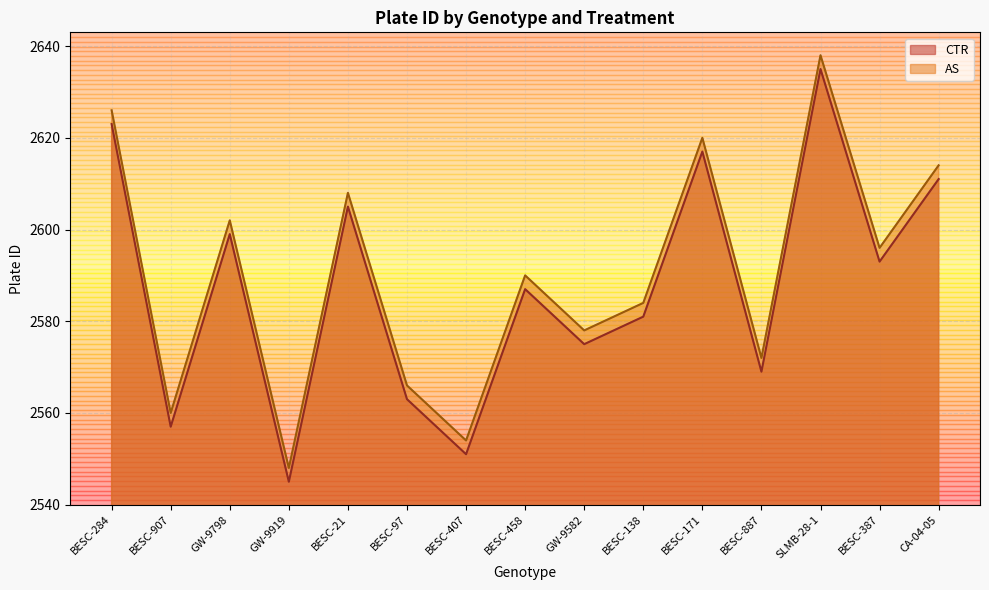

Reading left to right, what are all the values shown in this chart?

CTR: BESC-284=2623	BESC-907=2557	GW-9798=2599	GW-9919=2545	BESC-21=2605	BESC-97=2563	BESC-407=2551	BESC-458=2587	GW-9582=2575	BESC-138=2581	BESC-171=2617	BESC-887=2569	SLMB-28-1=2635	BESC-387=2593	CA-04-05=2611
AS: BESC-284=2626	BESC-907=2560	GW-9798=2602	GW-9919=2548	BESC-21=2608	BESC-97=2566	BESC-407=2554	BESC-458=2590	GW-9582=2578	BESC-138=2584	BESC-171=2620	BESC-887=2572	SLMB-28-1=2638	BESC-387=2596	CA-04-05=2614